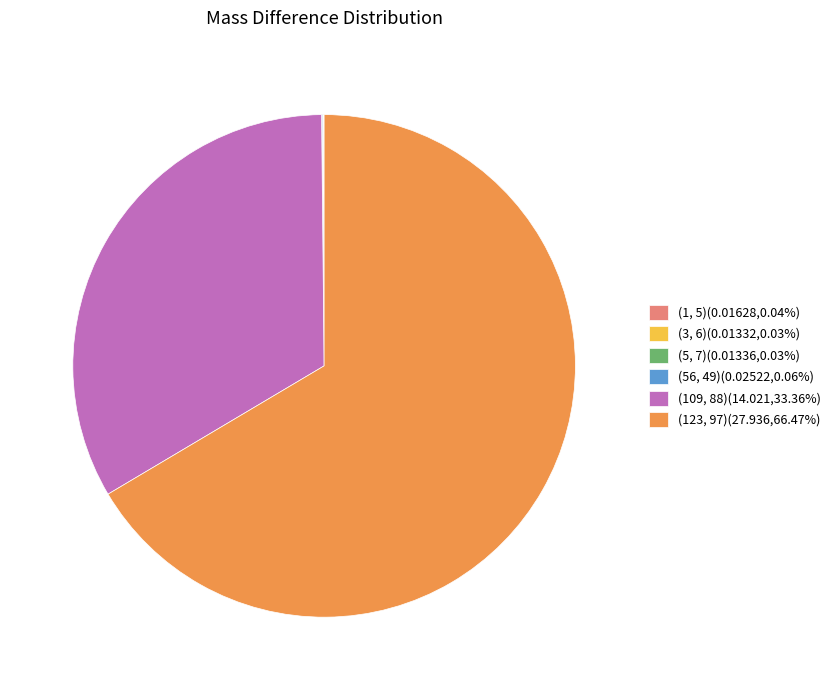

Is there any slice that represents more than half of the pie?

Yes